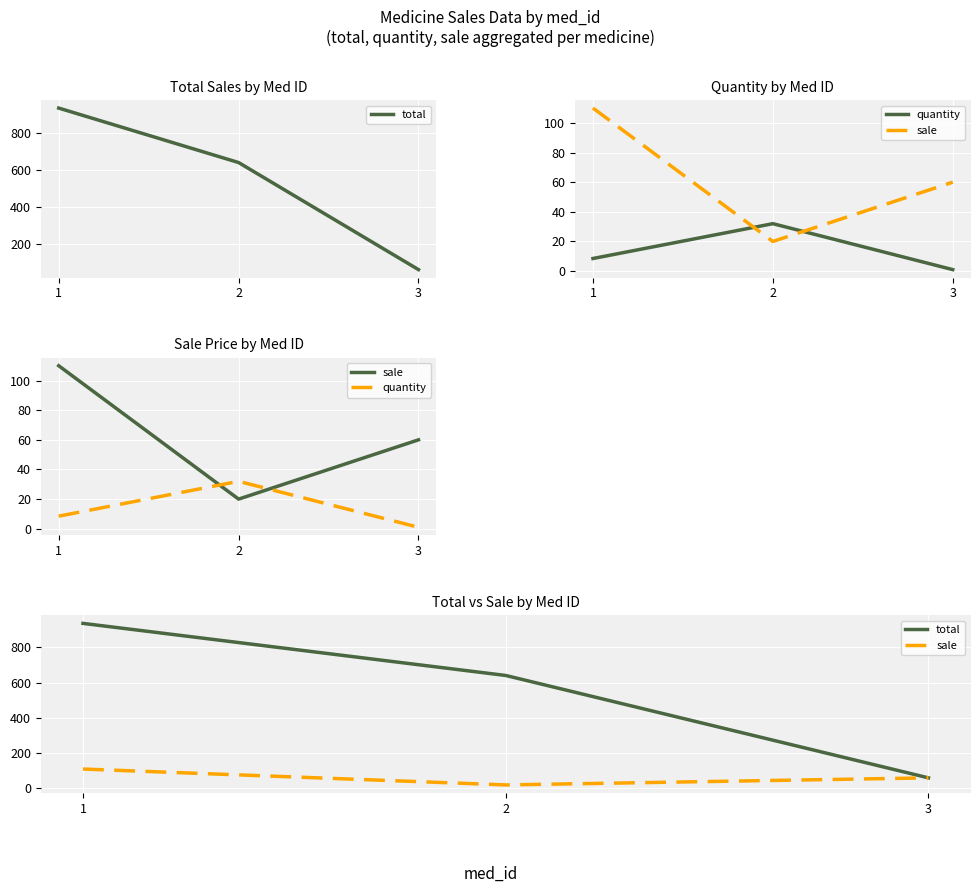

The sale series shows 20.0 at 2. True or false?

True